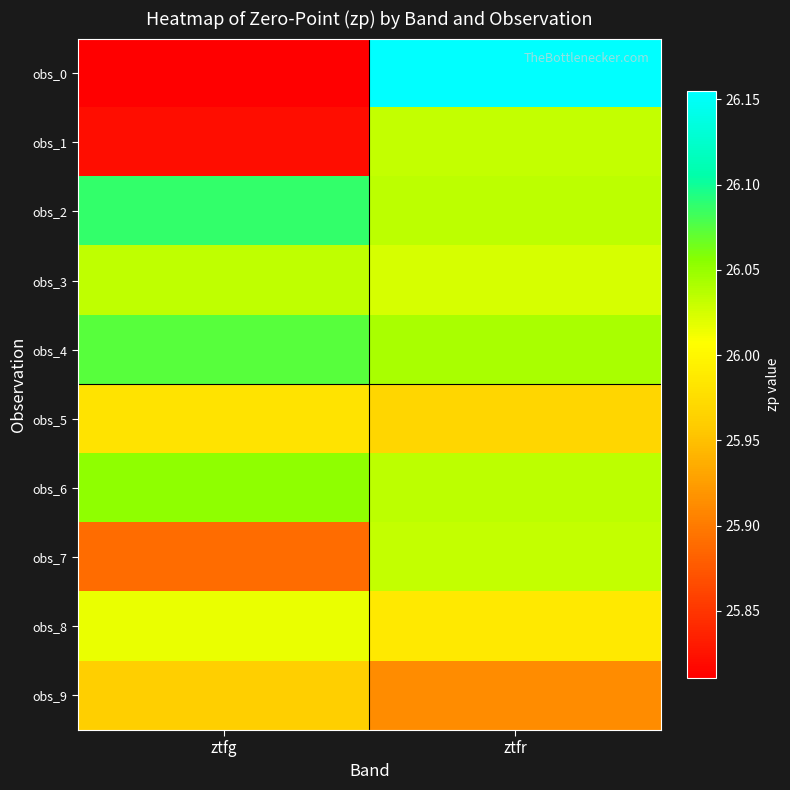

What is the smallest value displayed?

25.8